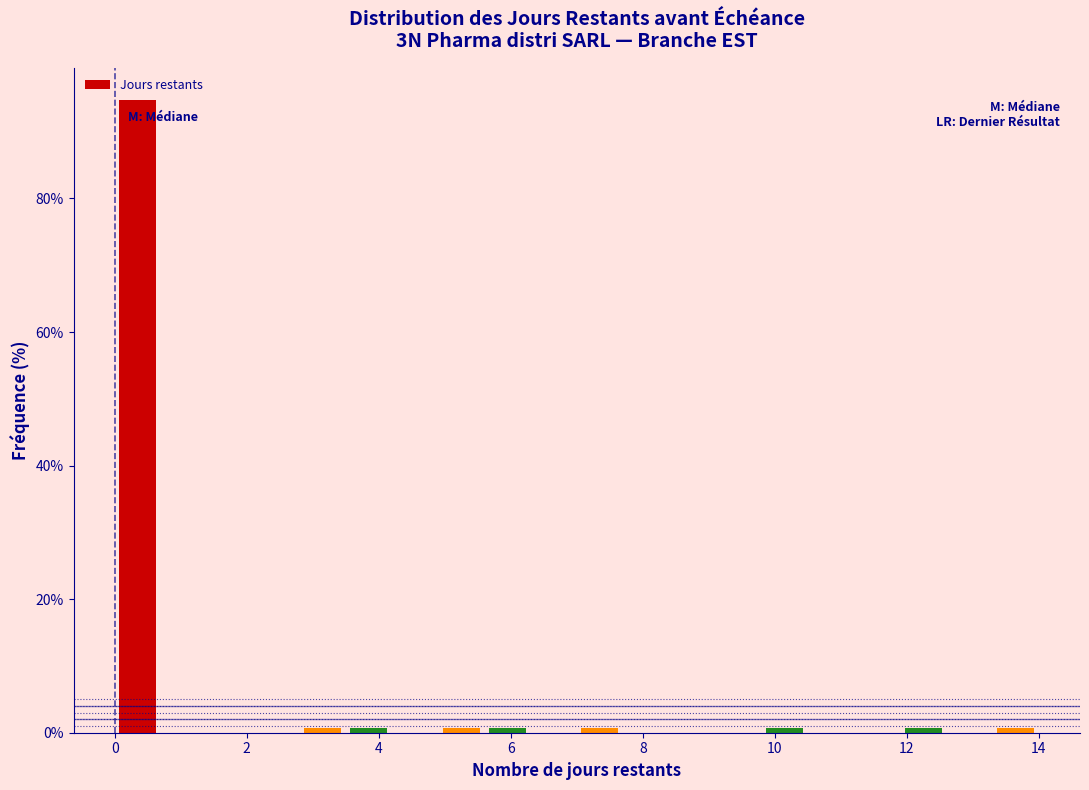

Around what value on the x-axis is the tallest bar? Give the approximate position of its centre, as read against the axis.

0.4